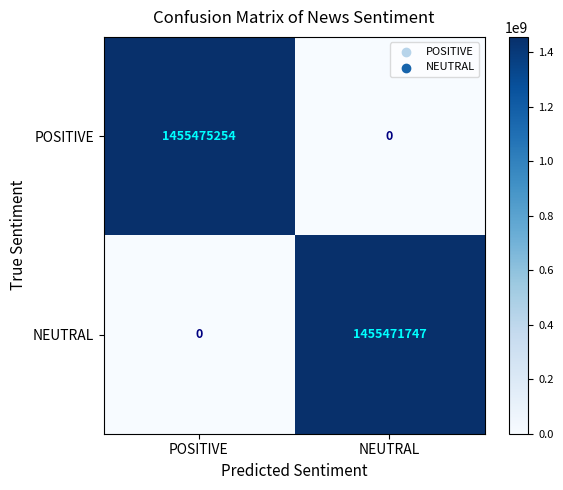

Reading left to right, extract all data points from this chart.

POSITIVE: 1455475254	0
NEUTRAL: 0	1455471747